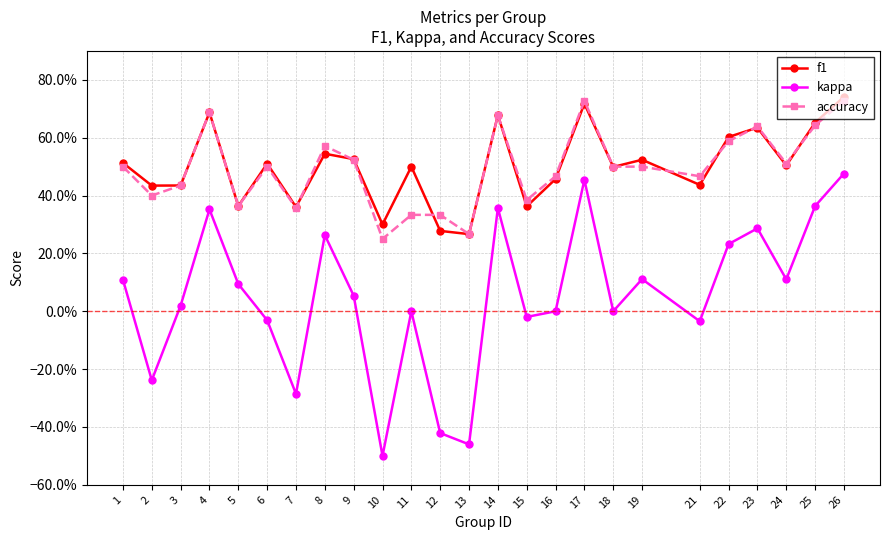

What are all the series names shown in the legend?

f1, kappa, accuracy